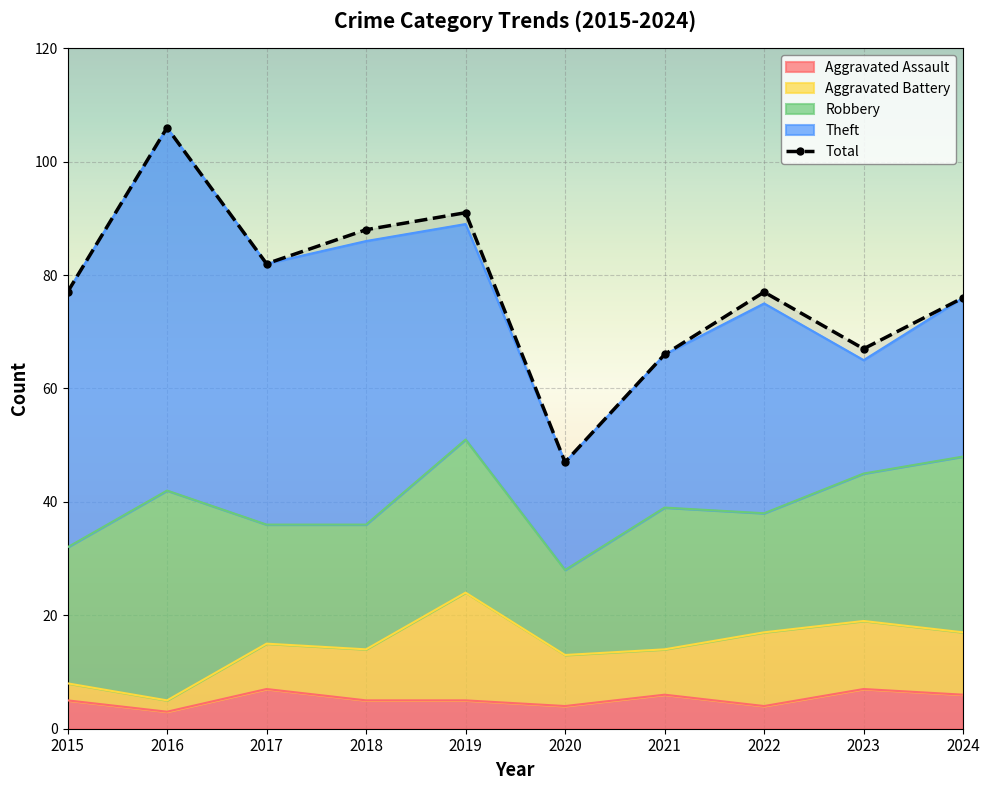

What is the value of the Aggravated Assault point at the 7th from the left?

6